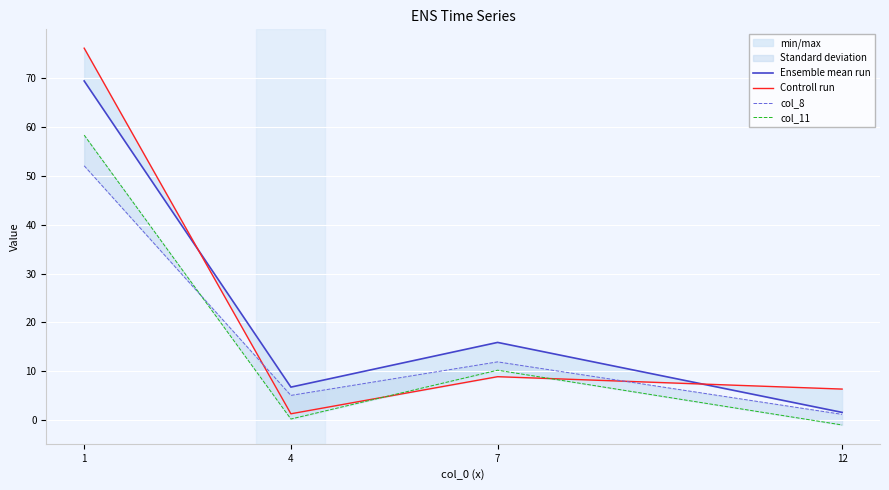

Where is the first local maximum for col_8?

7